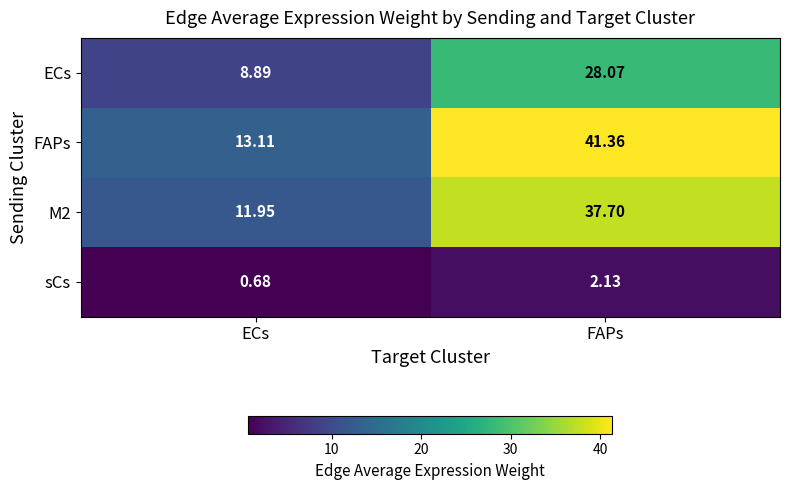

List the series in order of their peak value, lowest first.

sCs, ECs, M2, FAPs